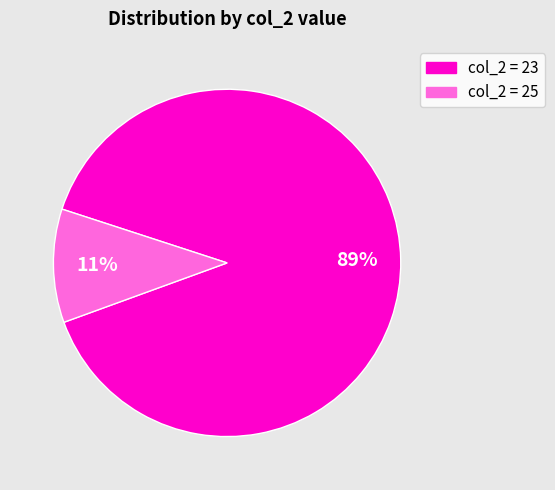

To the nearest percent, what is the average slice percentage?

50%